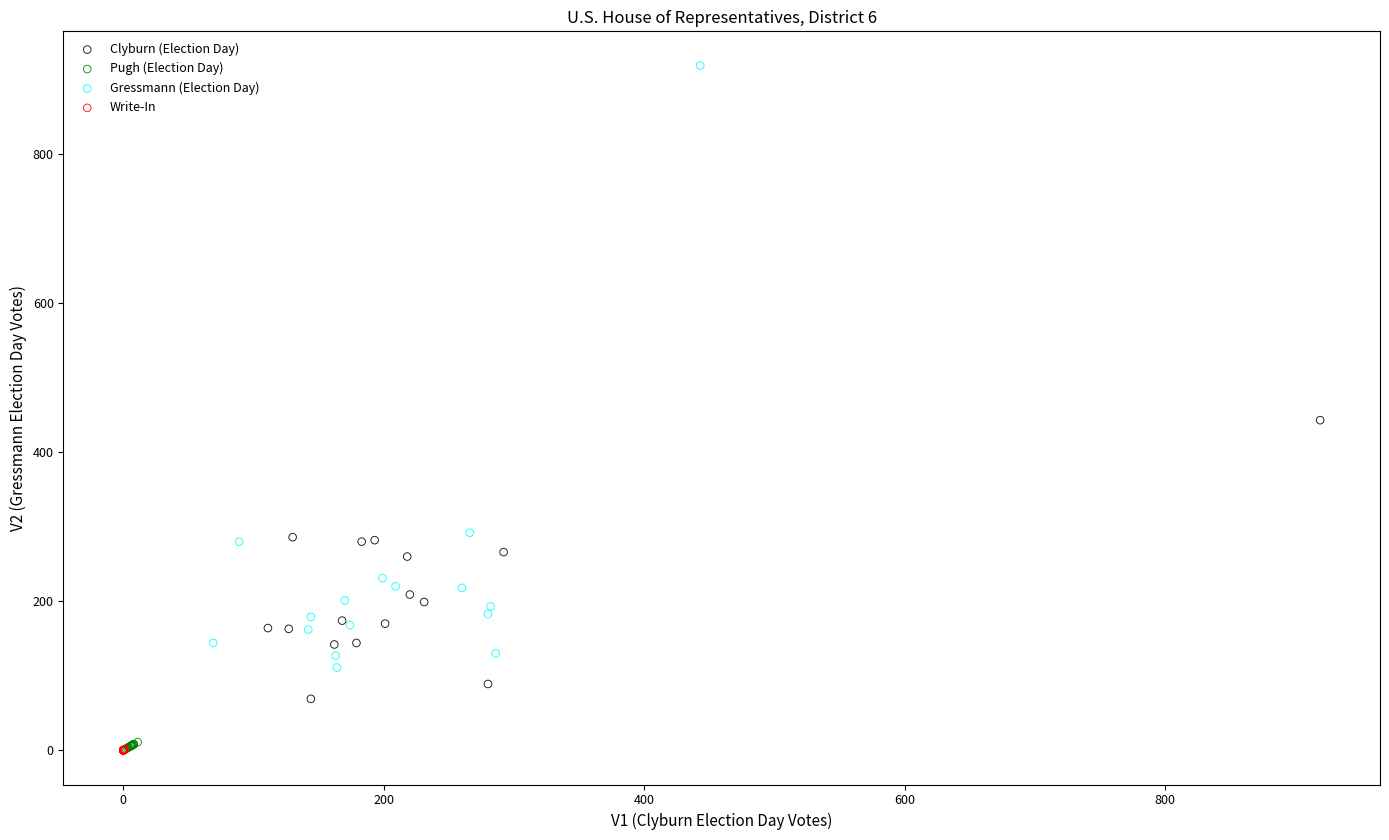

Which series has the widest spread of Y values?

Gressmann (Election Day)